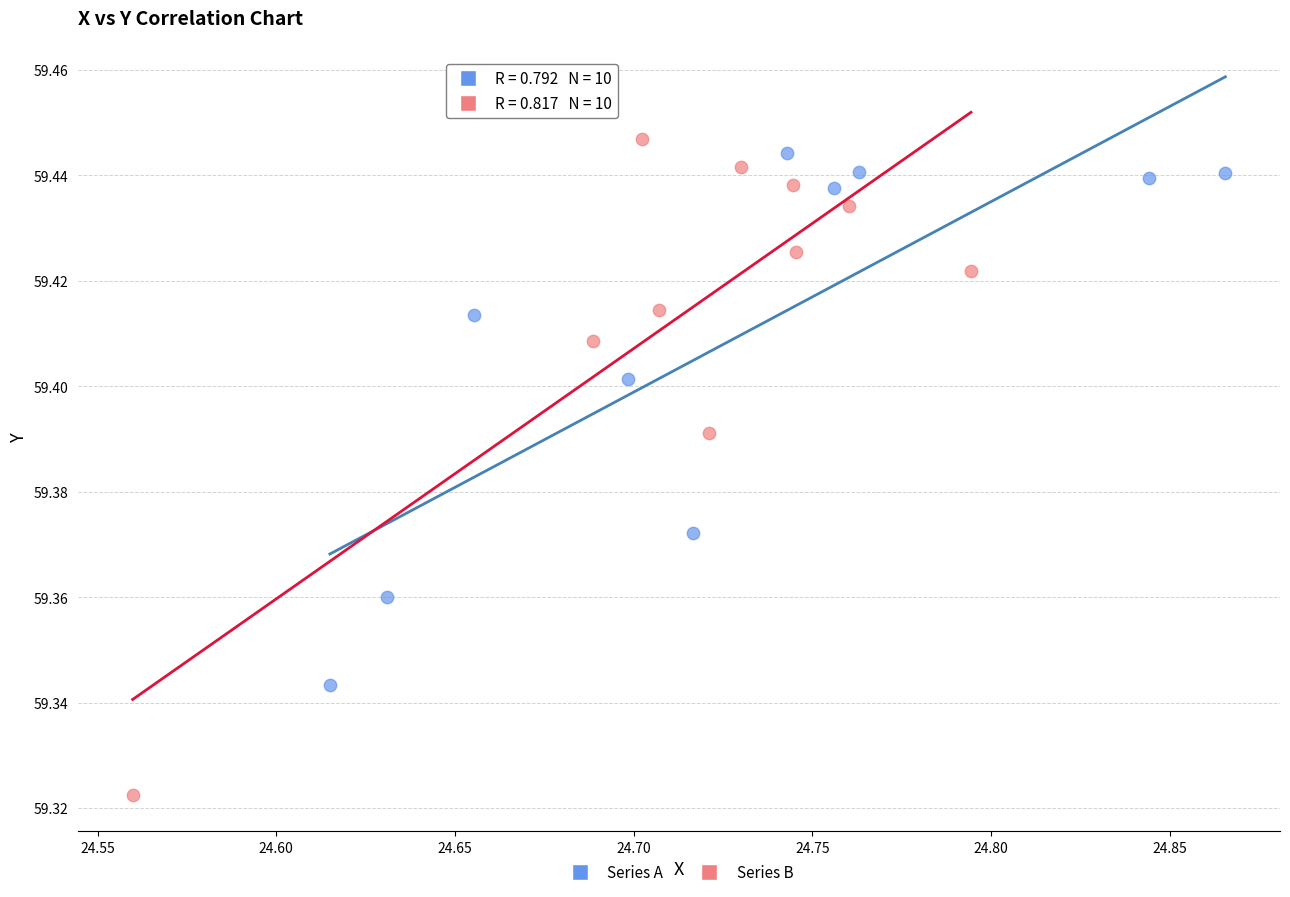

What are all the series names shown in the legend?

Series A, Series B